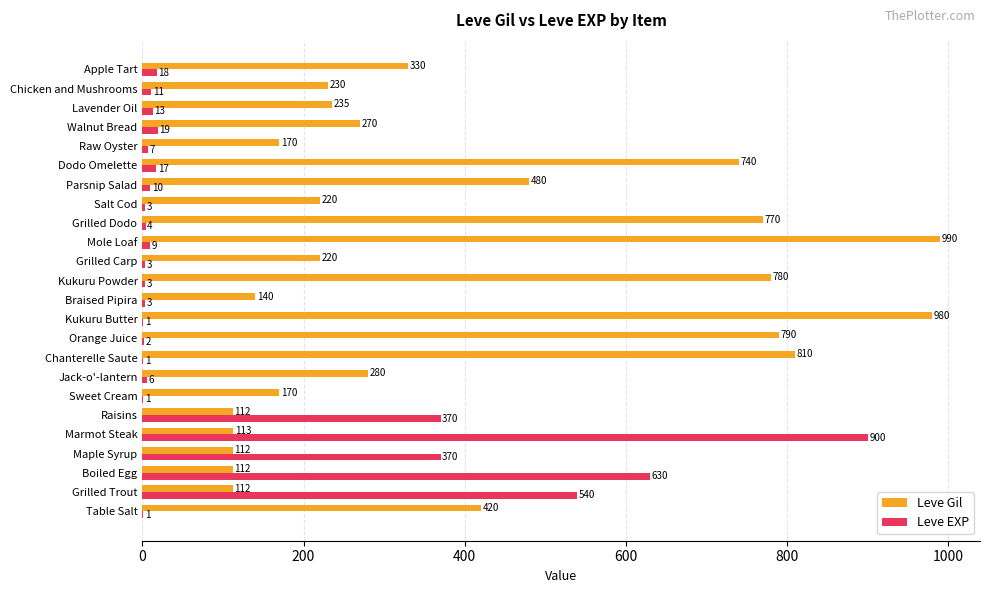

What is the sum of all Leve Gil values?

9586